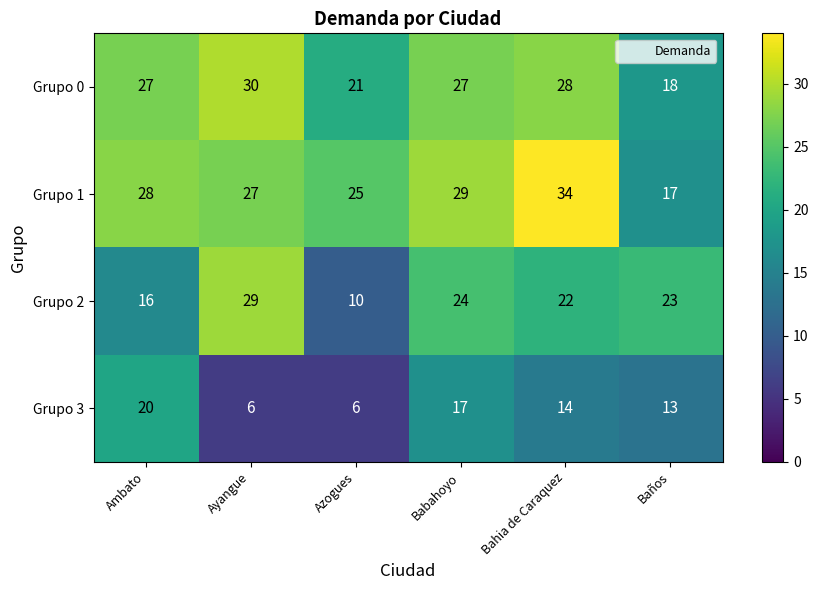

Which category has the highest value in the Grupo 3 series?

Ambato